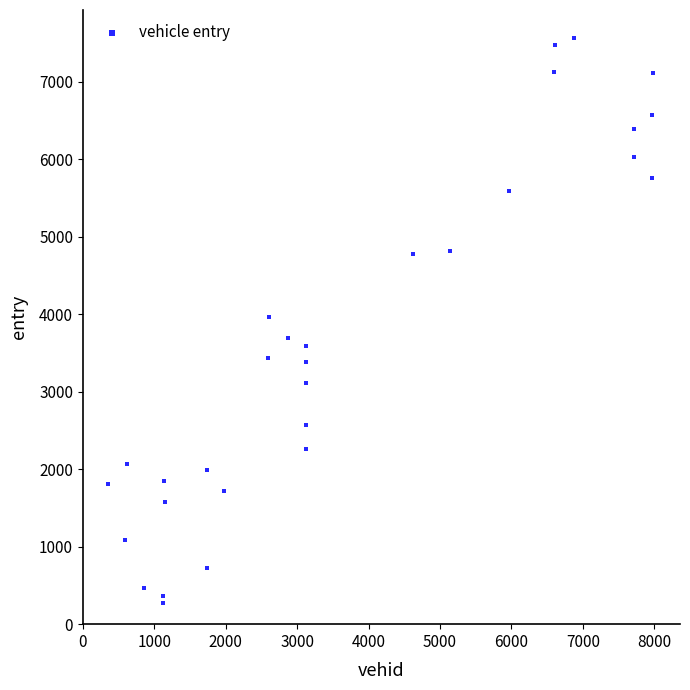

What is the range of Y values (max minus min)?

7289.6